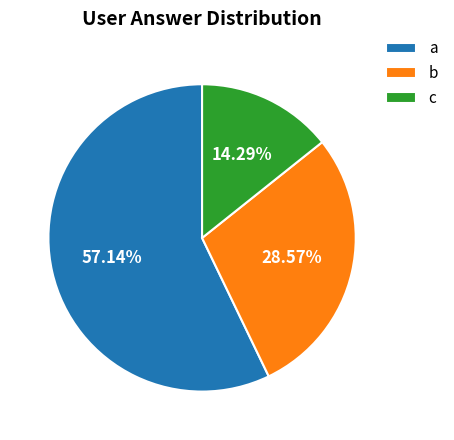

Approximately how many times larger is the value at c compared to a?

0.3